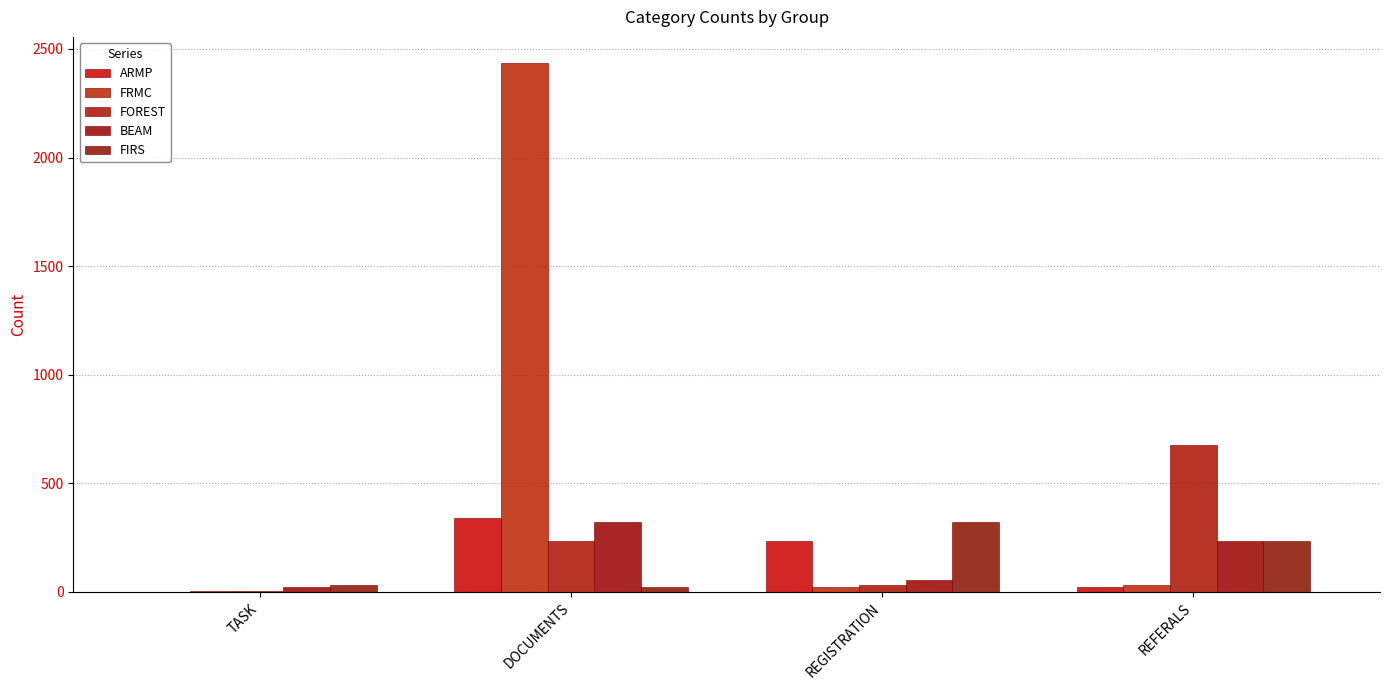

How many series are shown in this chart?

5